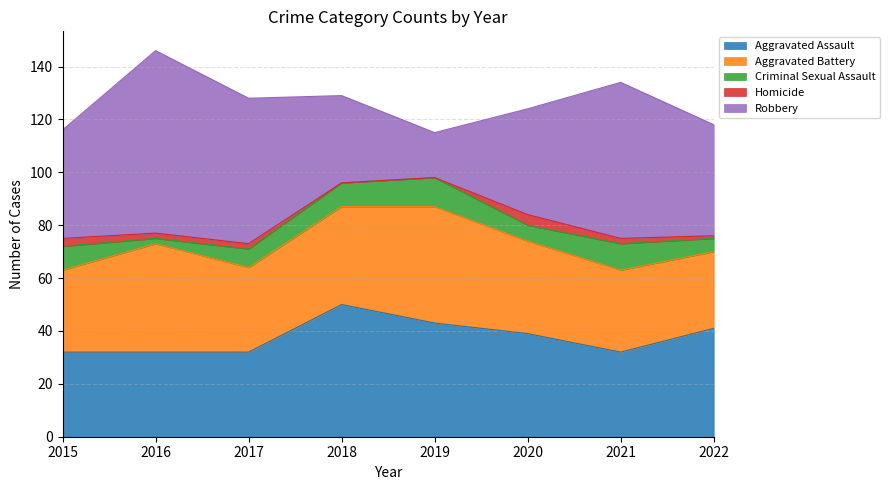

Reading left to right, list all the values displayed in this chart.

Aggravated Assault: 2015=32	2016=32	2017=32	2018=50	2019=43	2020=39	2021=32	2022=41
Aggravated Battery: 2015=31	2016=41	2017=32	2018=37	2019=44	2020=35	2021=31	2022=29
Criminal Sexual Assault: 2015=9	2016=2	2017=7	2018=9	2019=11	2020=6	2021=10	2022=5
Homicide: 2015=3	2016=2	2017=2	2018=0	2019=0	2020=4	2021=2	2022=1
Robbery: 2015=41	2016=69	2017=55	2018=33	2019=17	2020=40	2021=59	2022=42